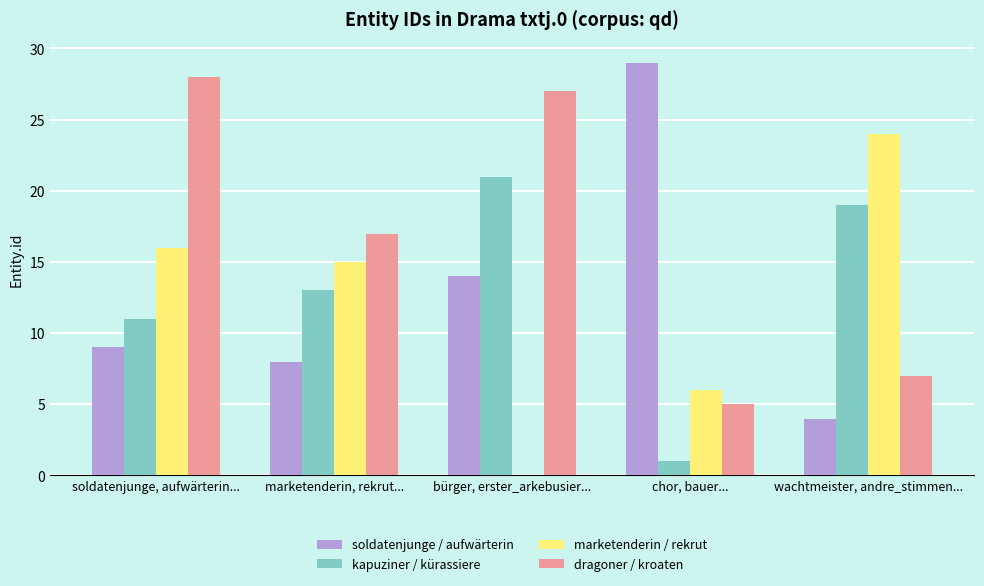

Which series changed the most between soldatenjunge, aufwärterin... and chor, bauer...?

dragoner / kroaten